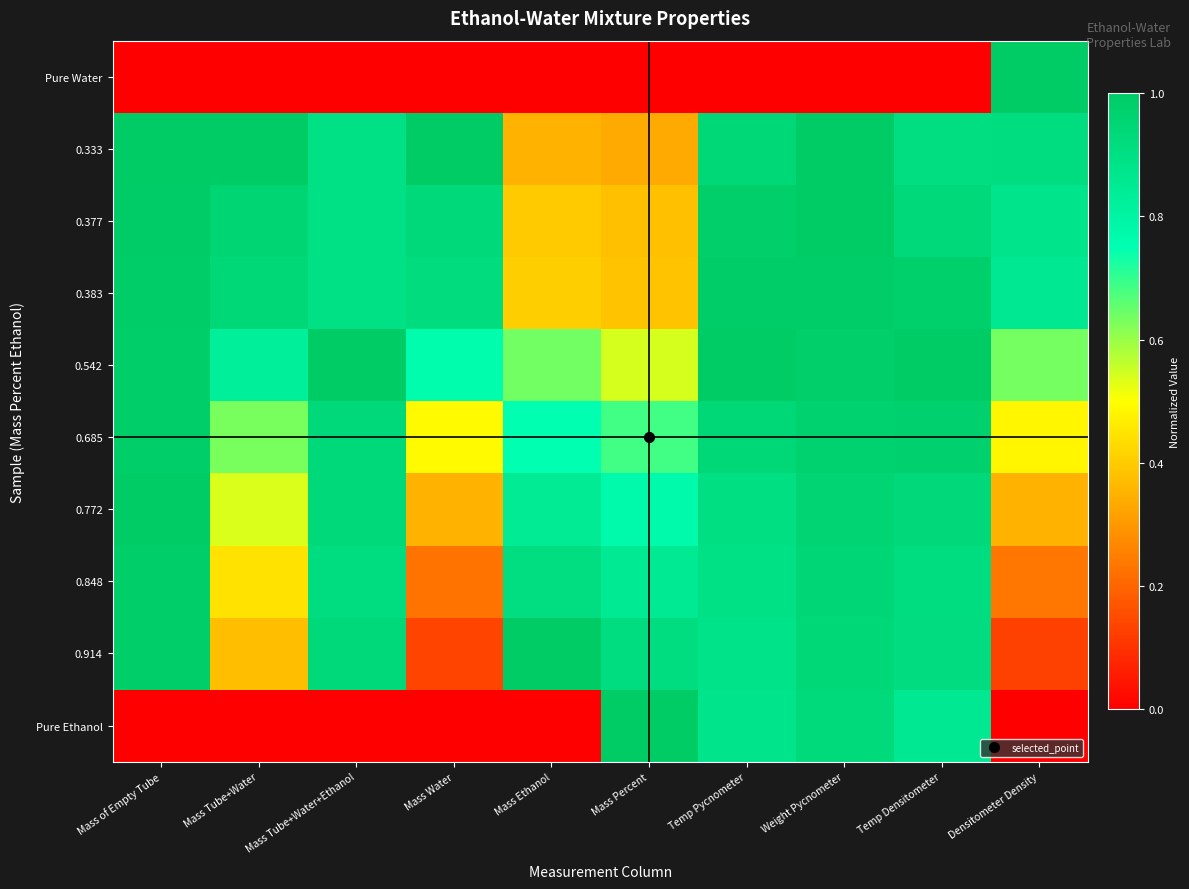

List the series in order of their peak value, highest first.

Pure Water, 0.333, 0.542, 0.914, Pure Ethanol, 0.772, 0.377, 0.383, 0.848, 0.685